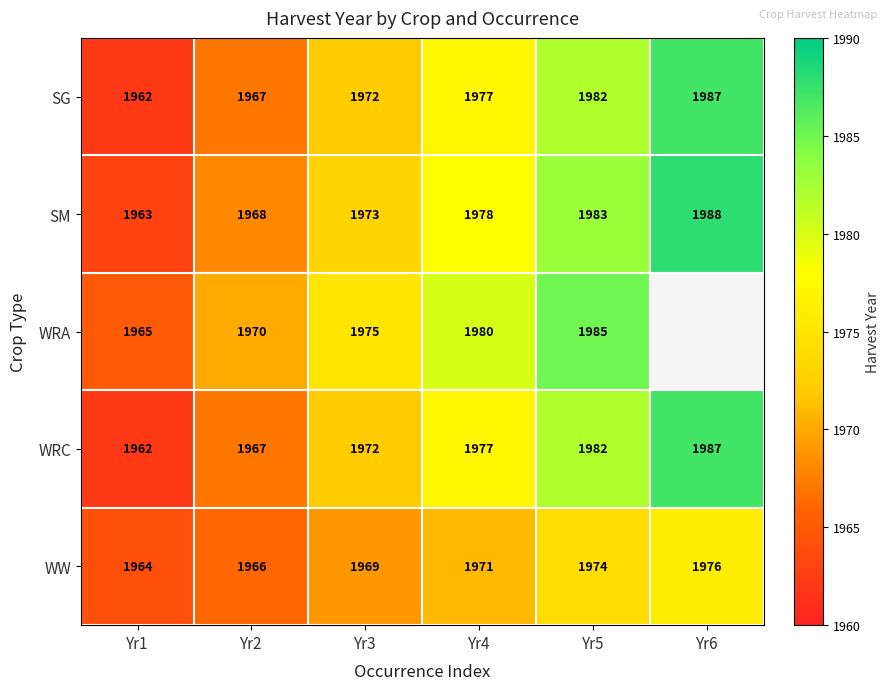

Is it true that SM equals 673 at Yr4?

False